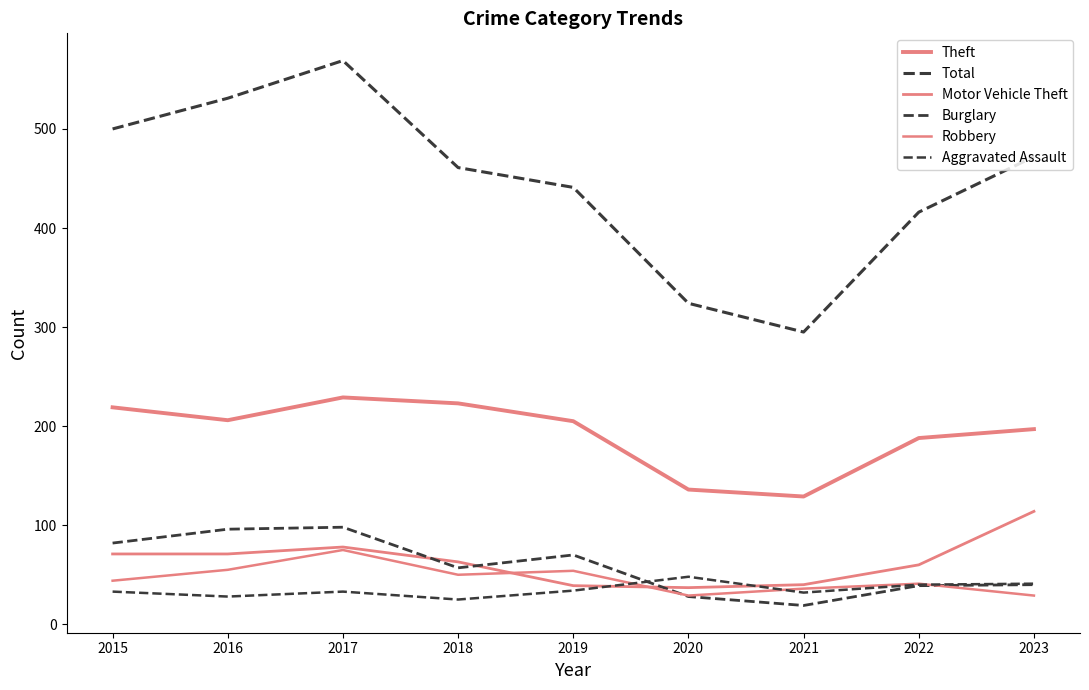

Reading left to right, what are all the values shown in this chart?

Theft: 2015=219	2016=206	2017=229	2018=223	2019=205	2020=136	2021=129	2022=188	2023=197
Total: 2015=500	2016=531	2017=569	2018=461	2019=441	2020=324	2021=295	2022=416	2023=472
Motor Vehicle Theft: 2015=71	2016=71	2017=78	2018=63	2019=39	2020=37	2021=40	2022=60	2023=114
Burglary: 2015=82	2016=96	2017=98	2018=57	2019=70	2020=28	2021=19	2022=39	2023=40
Robbery: 2015=44	2016=55	2017=75	2018=50	2019=54	2020=29	2021=36	2022=41	2023=29
Aggravated Assault: 2015=33	2016=28	2017=33	2018=25	2019=34	2020=48	2021=32	2022=40	2023=41